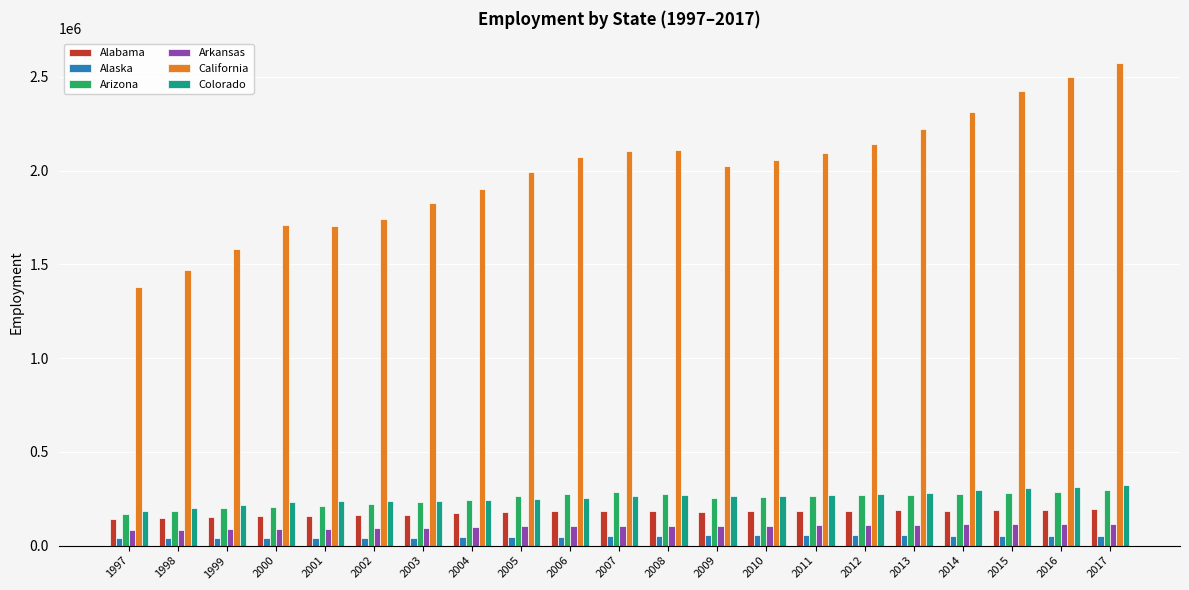

What is the sum of all Alabama values?

3674996.9